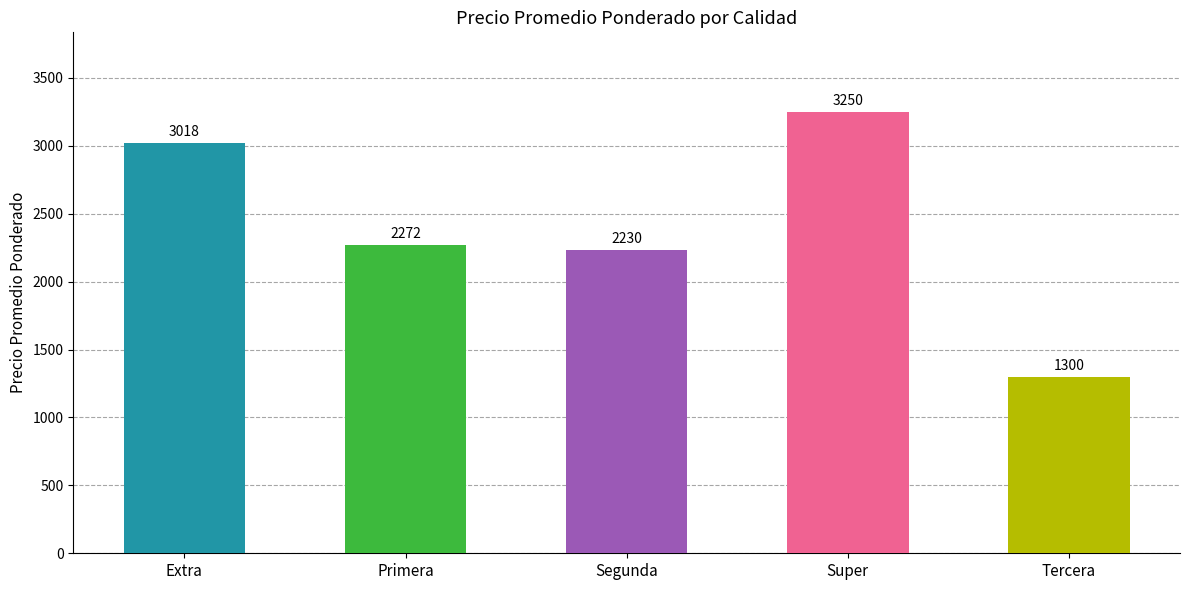

What is the change in value from Extra to Segunda?

-788